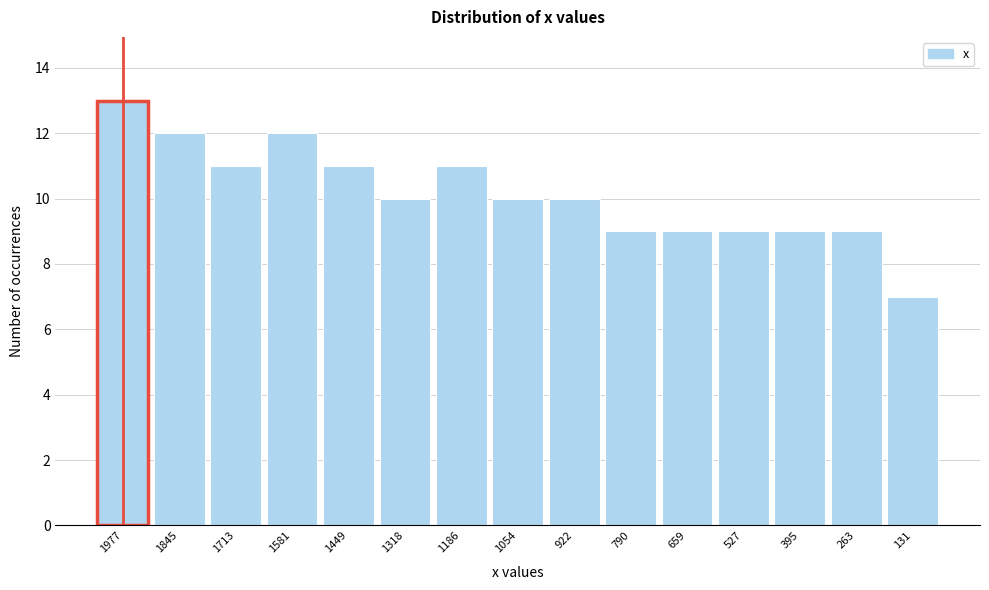

Reading left to right, what are all the values shown in this chart?

1977=13	1845=12	1713=11	1581=12	1449=11	1318=10	1186=11	1054=10	922=10	790=9	659=9	527=9	395=9	263=9	131=7